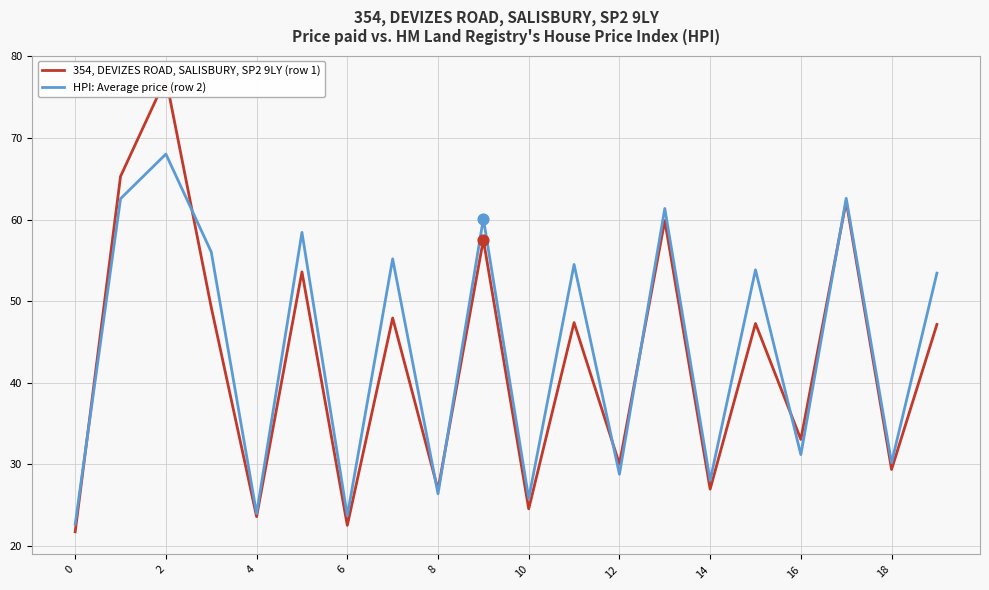

Which series has the largest total across all categories?

HPI: Average price (row 2)